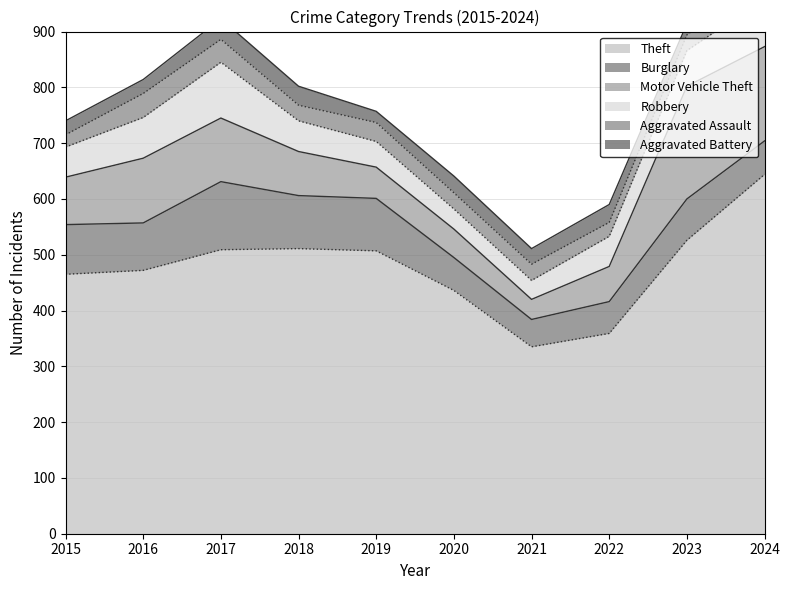

What is the value of the Burglary point at the 2nd from the left?

85